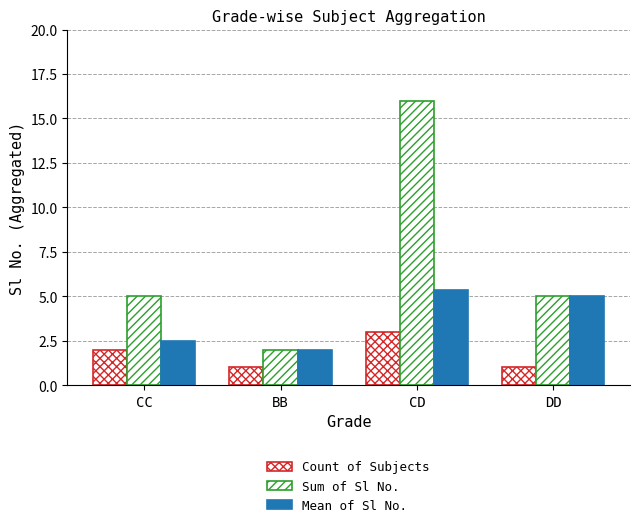

How many groups of bars are there?

4